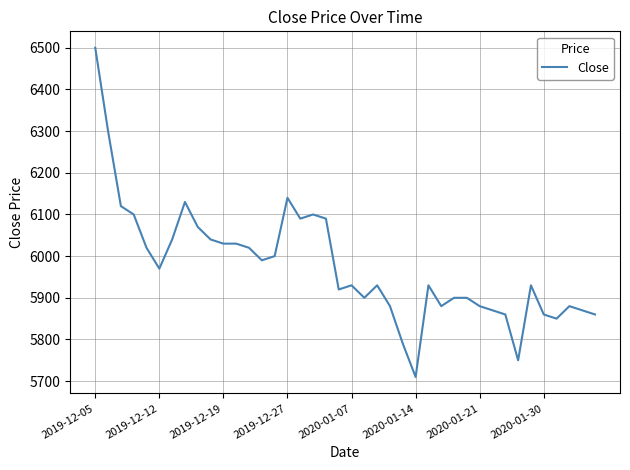

What is the difference between the maximum and minimum values?

790